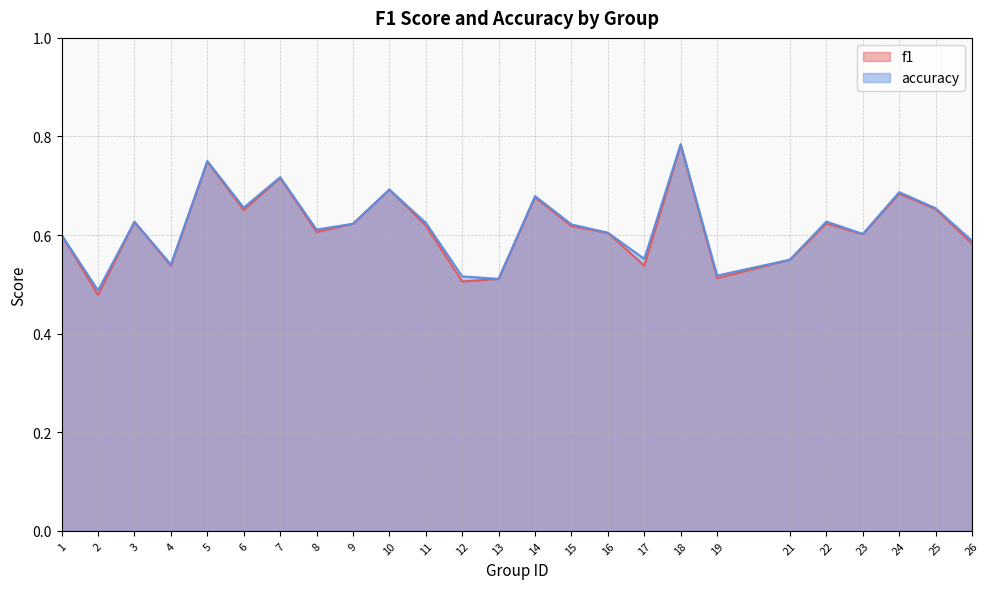

Which series has the largest total across all categories?

accuracy